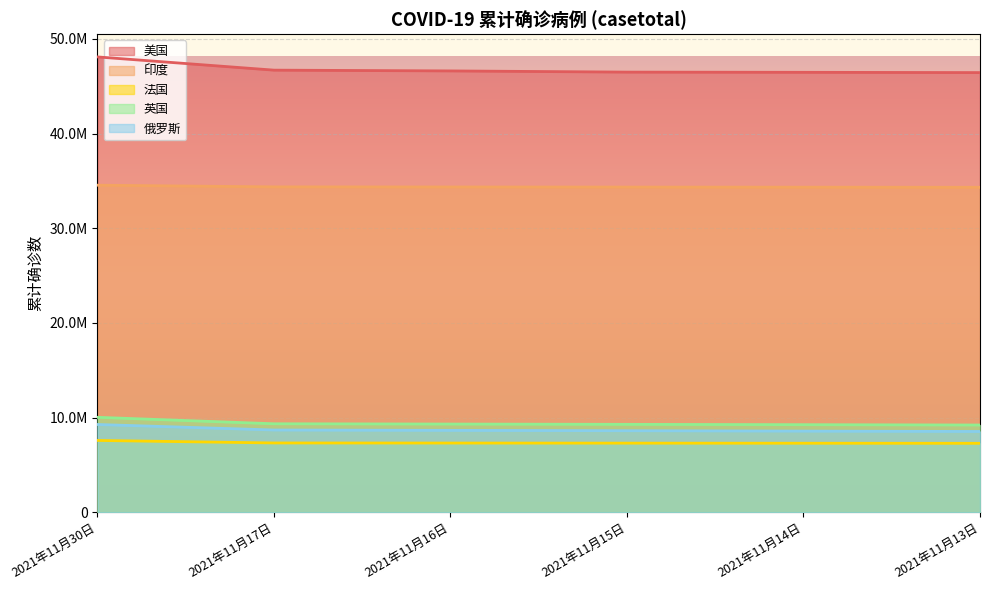

Which category has the lowest value across all series?

2021年11月13日